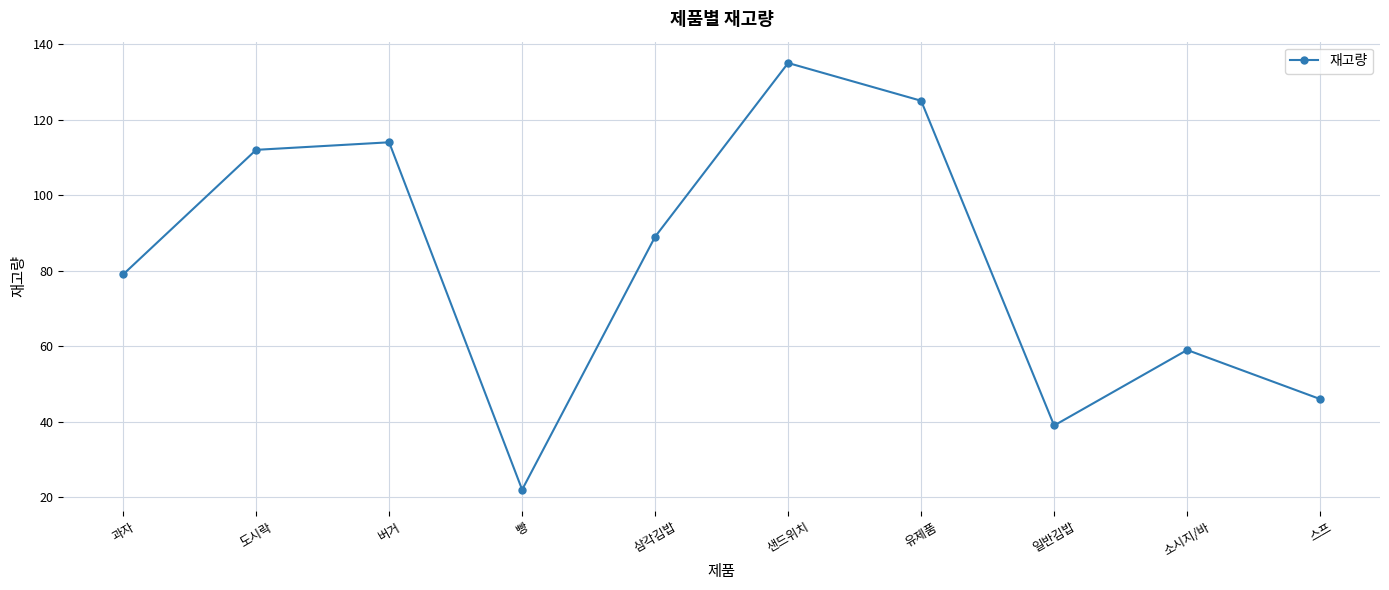

What is the sum of the values at 빵 and 샌드위치?

157